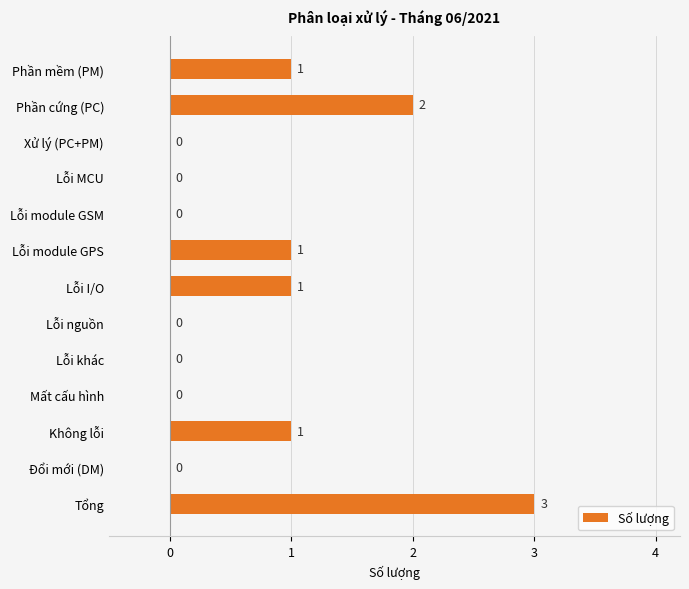

What is the sum of all values?

9